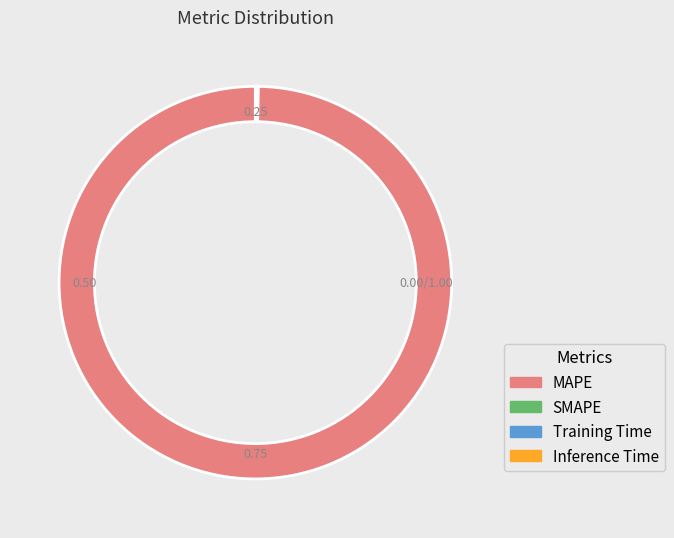

Which slice represents more than half of the pie?

MAPE